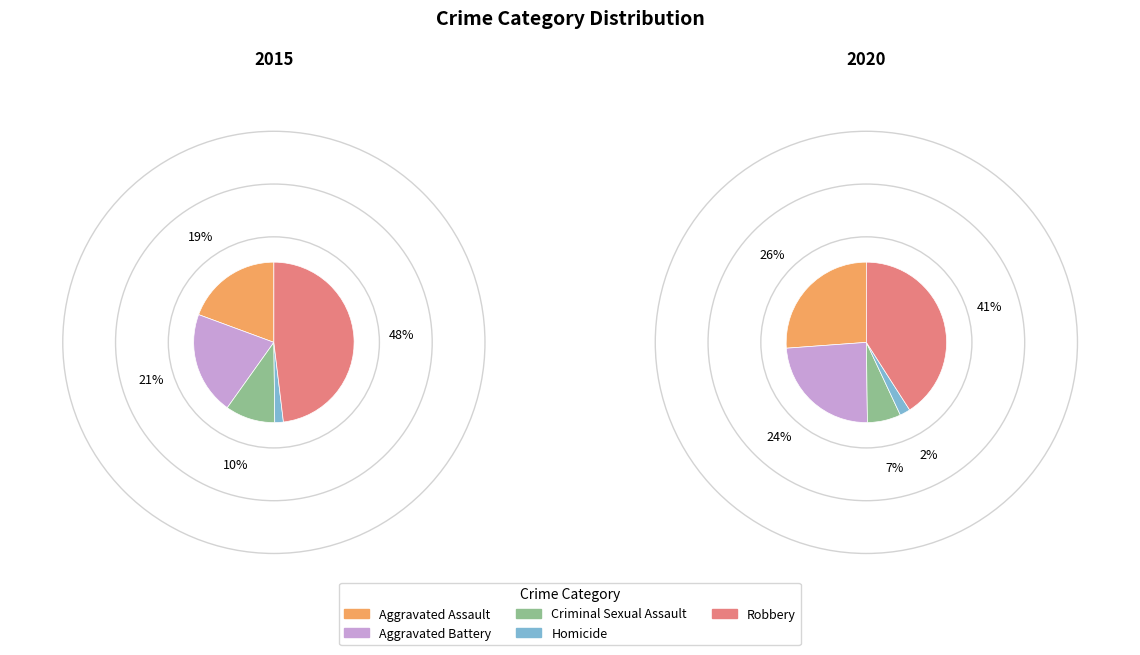

What portion of the pie excludes Robbery?

51.9%